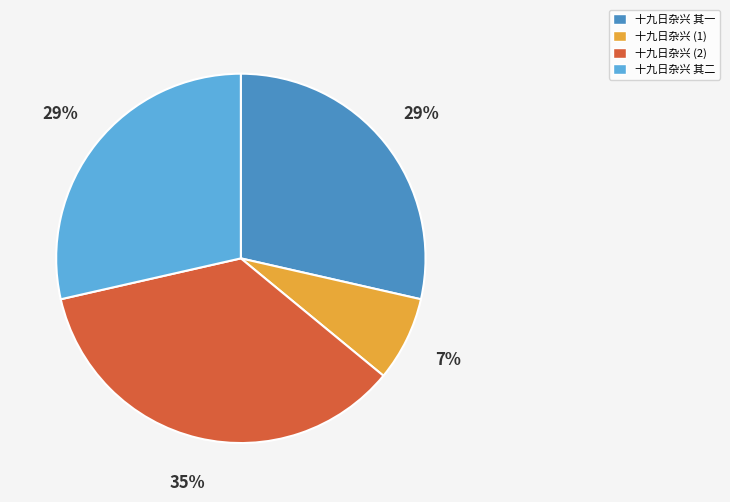

Is there a majority slice in this chart?

No